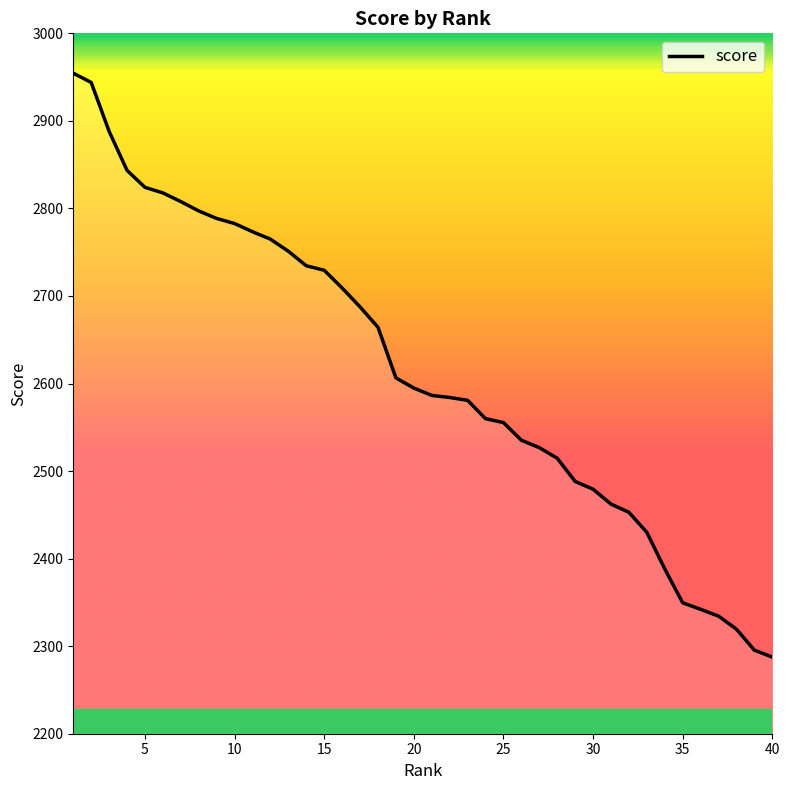

What is the maximum value shown in the chart?

2954.5